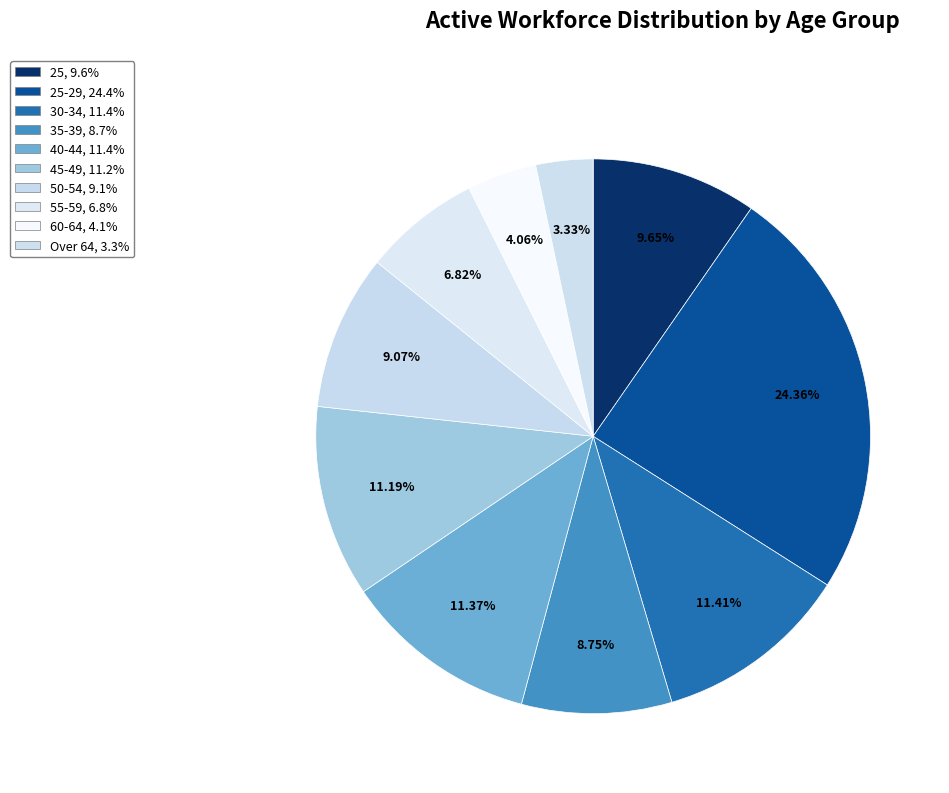

To the nearest percent, what is the average slice percentage?

10%